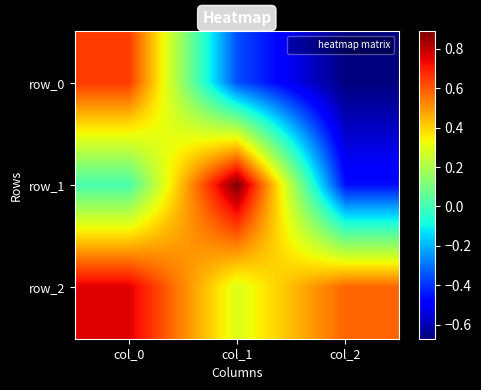

What is the average value of the row_2 series?

0.5